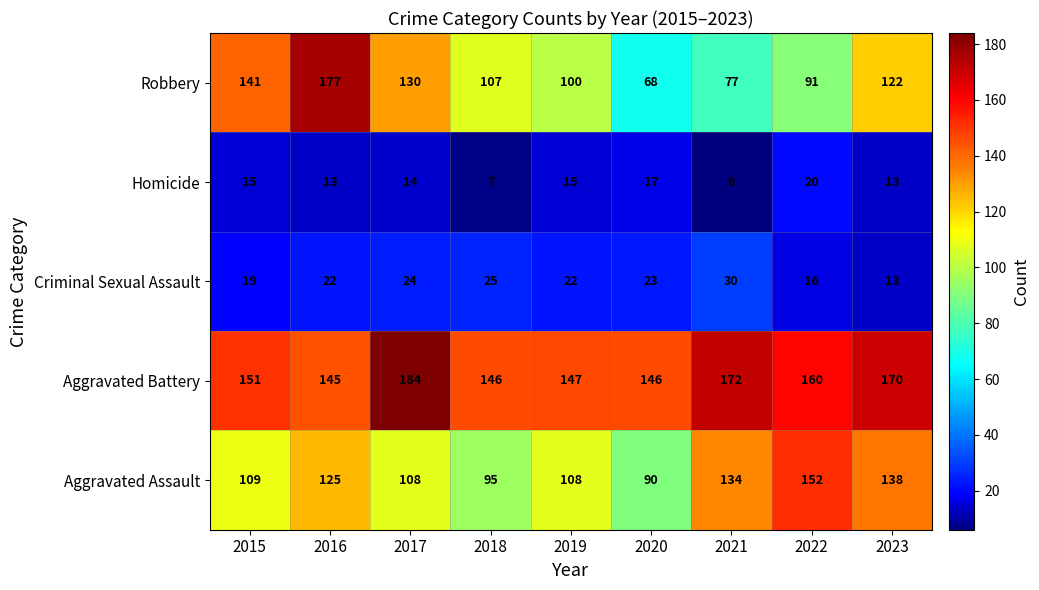

What is the spread (max minus min) of values at 2017?

170